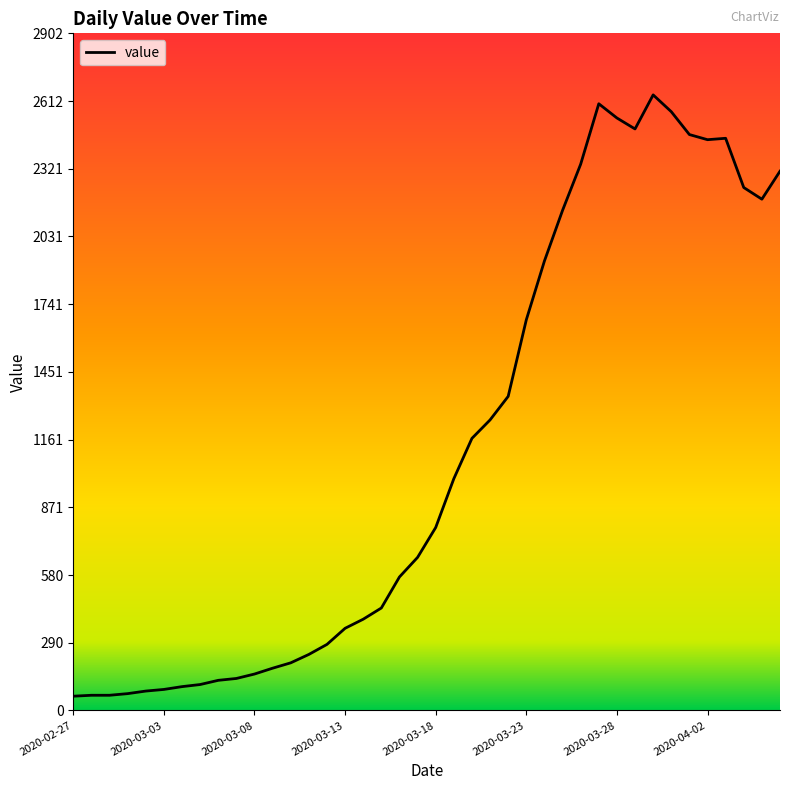

What is the greatest value displayed?

2638